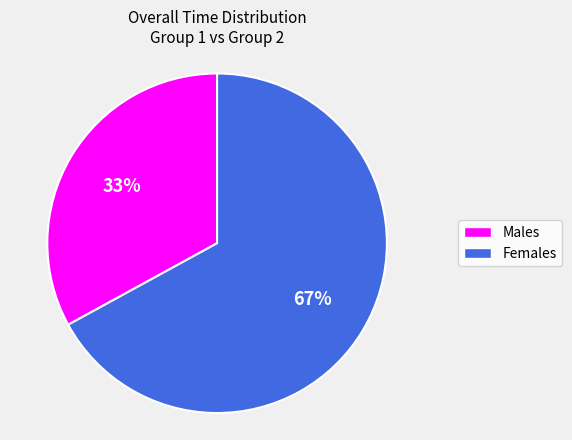

Between Males and Females, which is larger?

Females